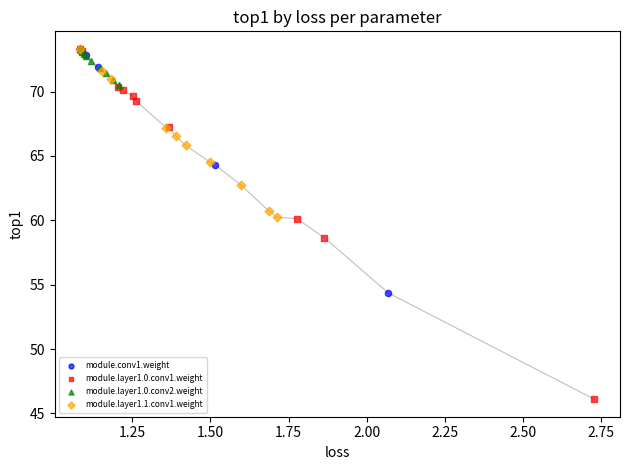

Which series has the largest Y range (max minus min)?

module.layer1.0.conv1.weight